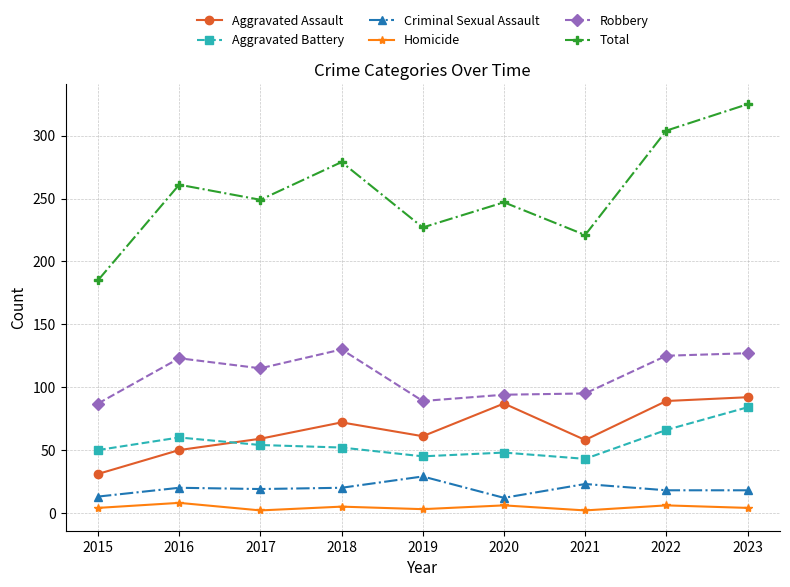

Rank the series at 2023 from lowest to highest value.

Homicide, Criminal Sexual Assault, Aggravated Battery, Aggravated Assault, Robbery, Total